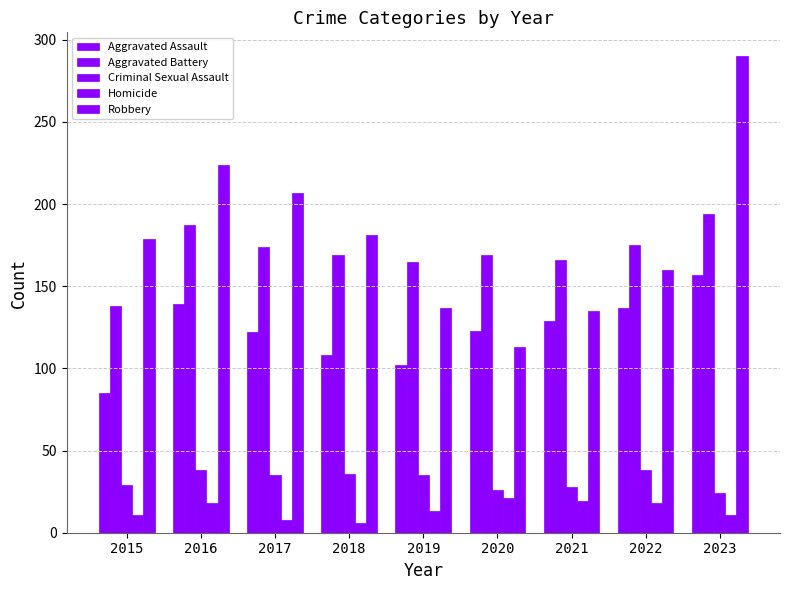

Does the chart contain any negative values?

No